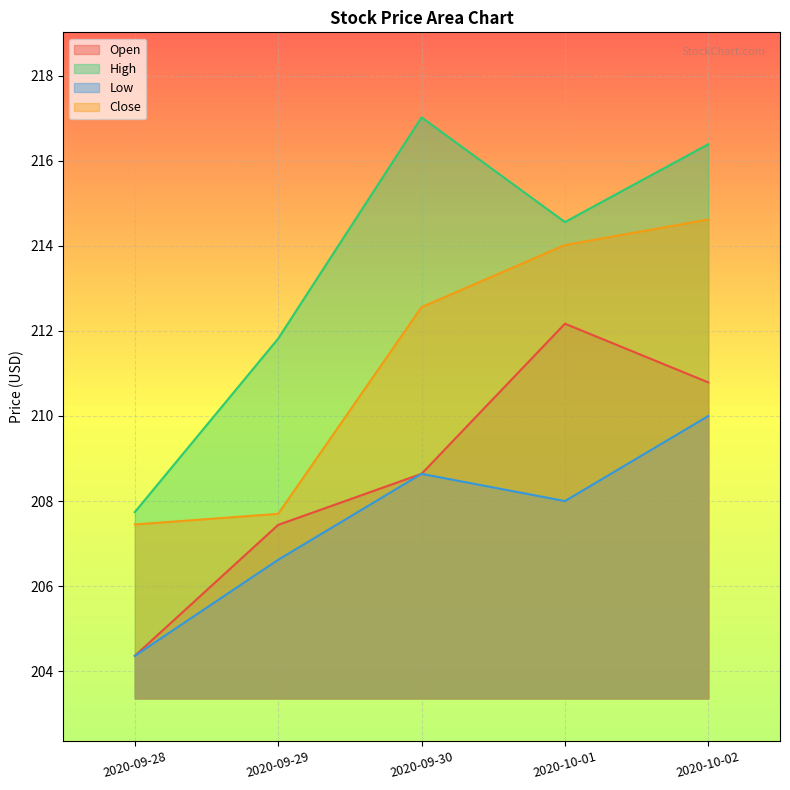

Reading right to left, transcribe all the data shown in this chart.

Open: 2020-10-02=210.8	2020-10-01=212.2	2020-09-30=208.6	2020-09-29=207.4	2020-09-28=204.4
High: 2020-10-02=216.4	2020-10-01=214.6	2020-09-30=217.0	2020-09-29=211.8	2020-09-28=207.7
Low: 2020-10-02=210.0	2020-10-01=208.0	2020-09-30=208.6	2020-09-29=206.6	2020-09-28=204.4
Close: 2020-10-02=214.6	2020-10-01=214.0	2020-09-30=212.6	2020-09-29=207.7	2020-09-28=207.4